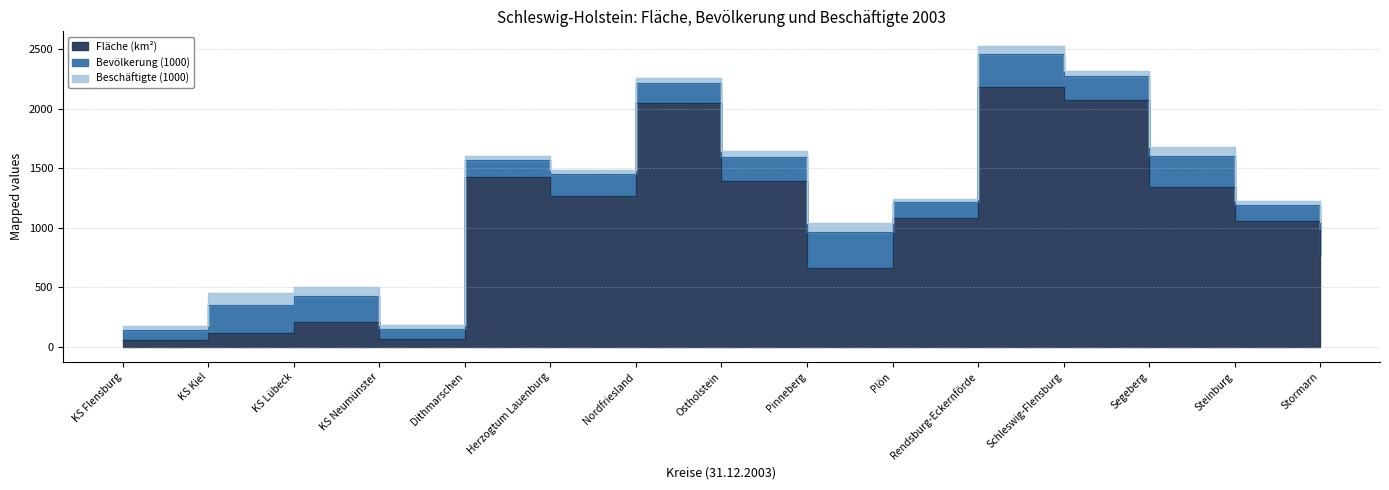

The value of Fläche (km²) at Stormarn is 1106.9. True or false?

False